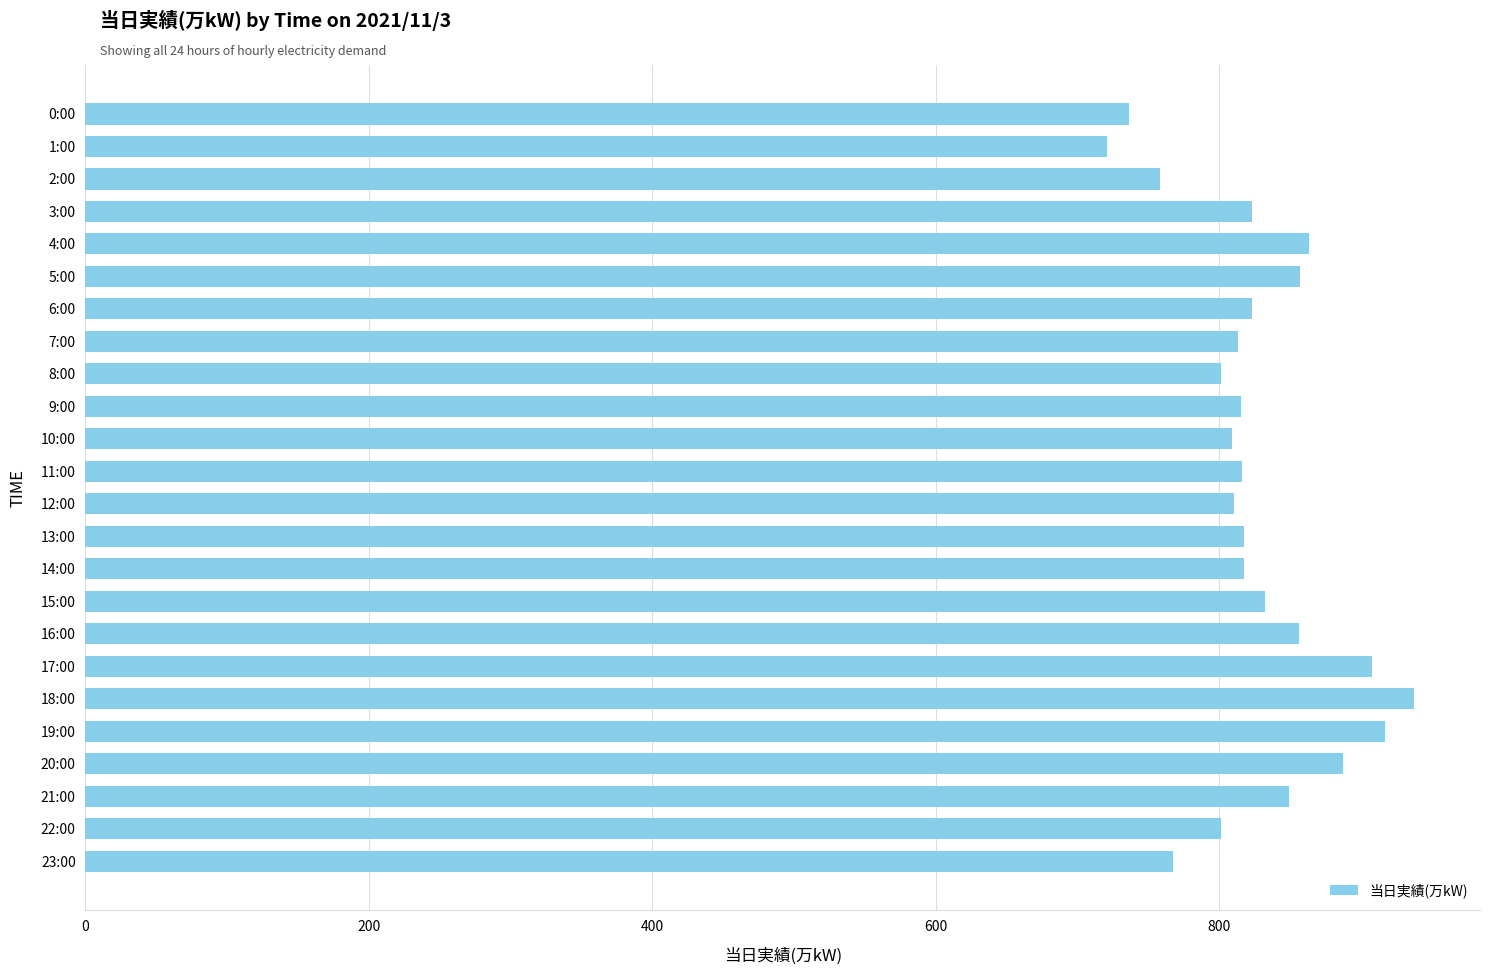

Approximately how many times larger is the value at 2:00 compared to 3:00?

0.9